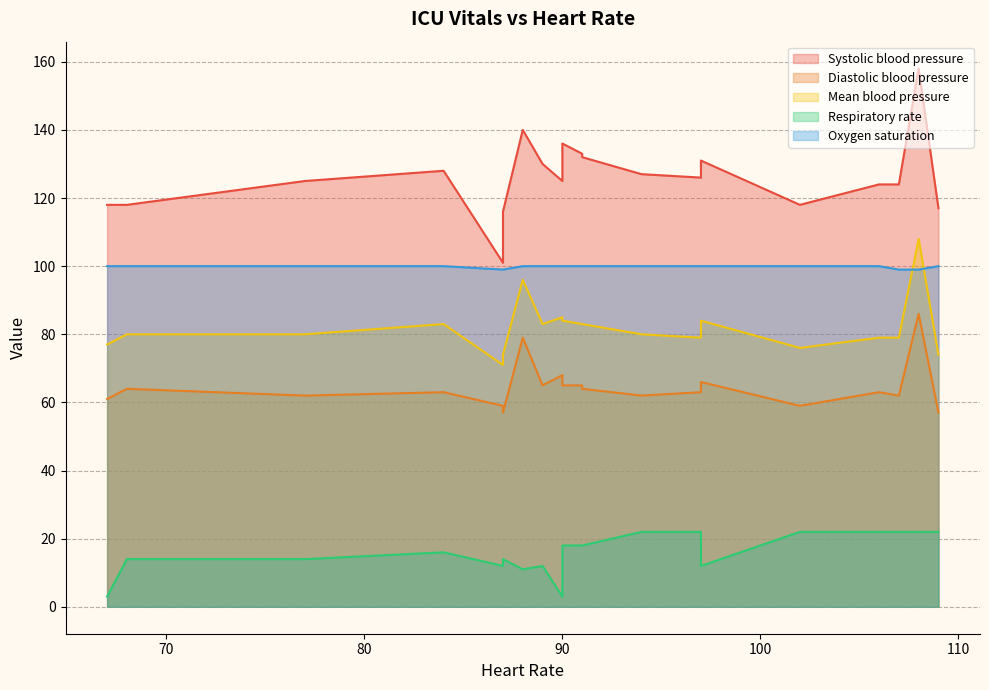

How many data points does each series have?

20